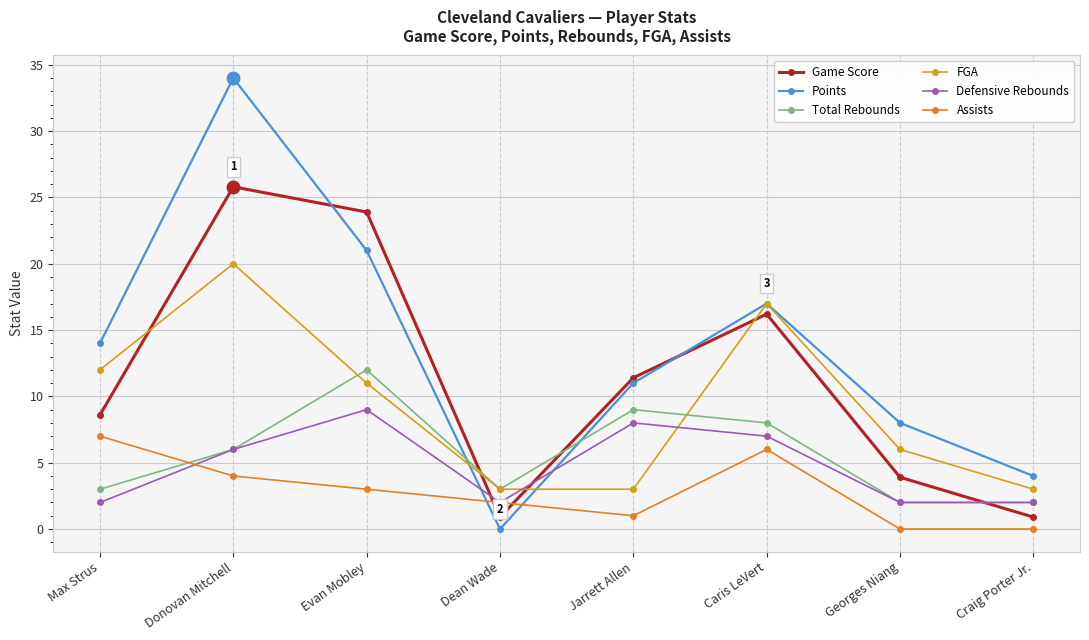

List the series in order of their peak value, highest first.

Points, Game Score, FGA, Total Rebounds, Defensive Rebounds, Assists